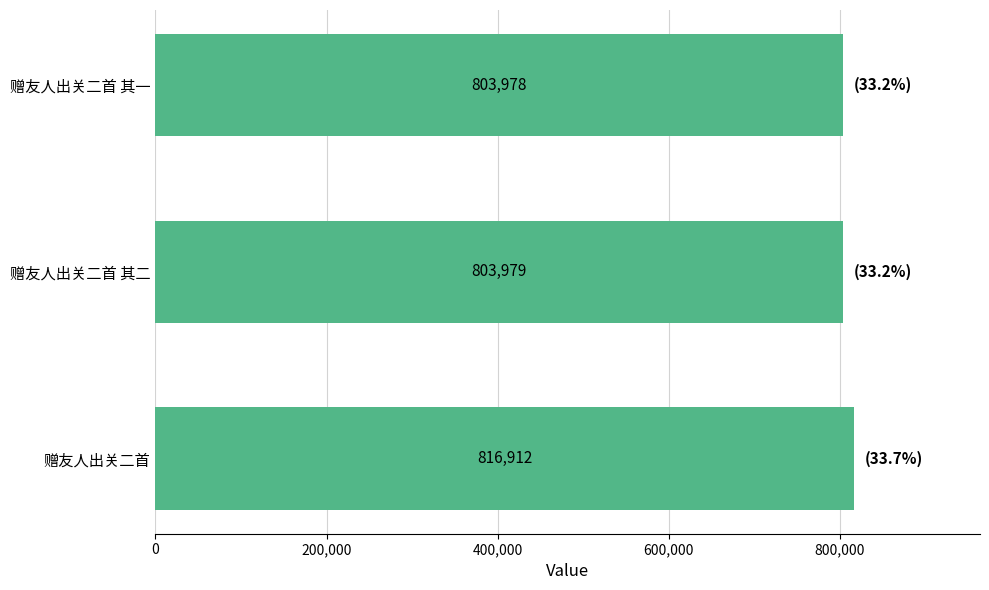

What is the difference between the second highest and minimum values?

1